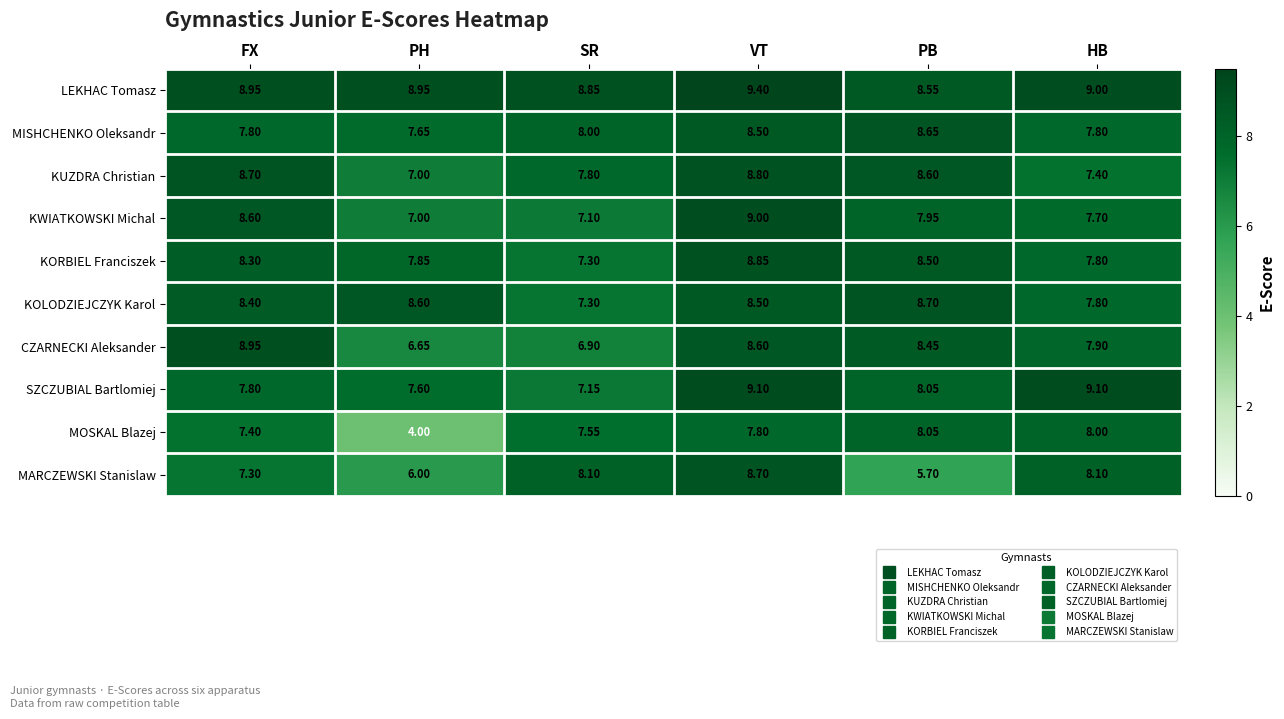

Which series has the widest spread of values?

MOSKAL Blazej